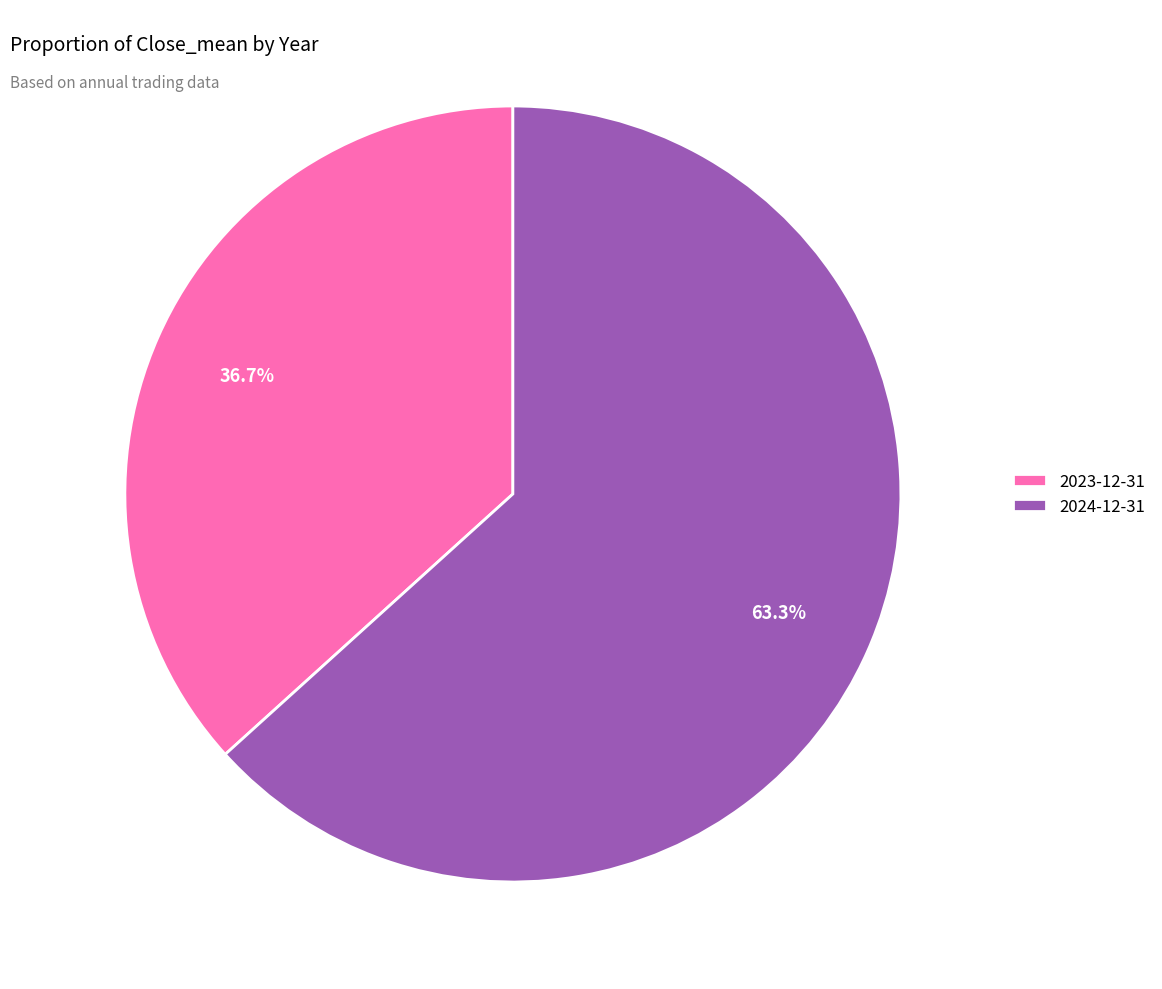

What percentage is the 2024-12-31 slice, to the nearest percent?

63%